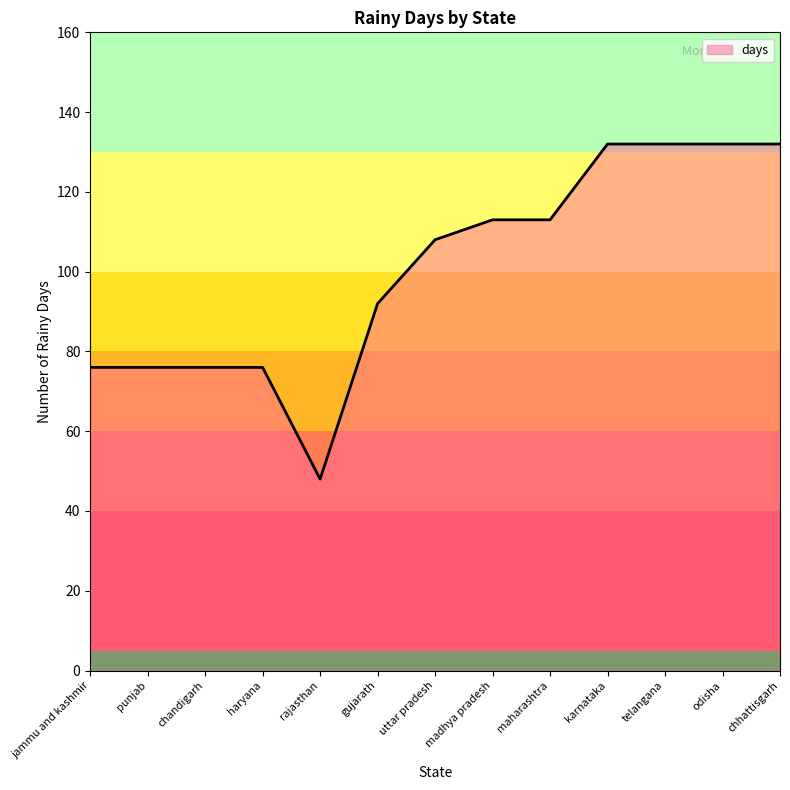

The value at karnataka is 231. True or false?

False